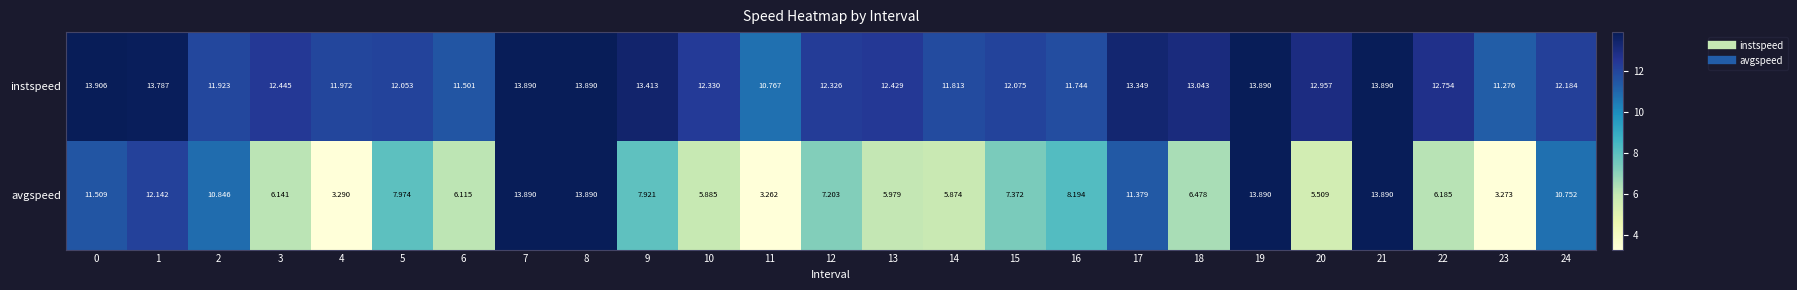

Which series has the largest range (max minus min)?

avgspeed